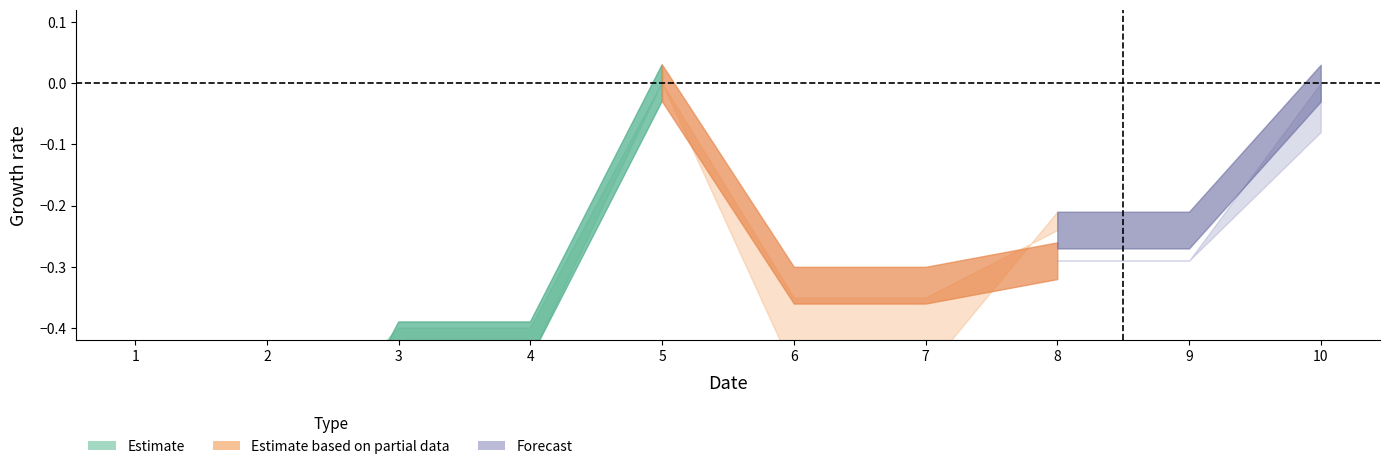

Where is the first local minimum for V1?

5